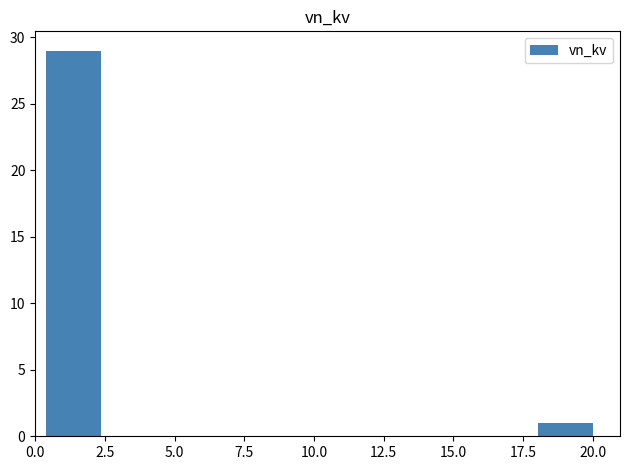

Around what value on the x-axis is the tallest bar? Give the approximate position of its centre, as read against the axis.

1.5